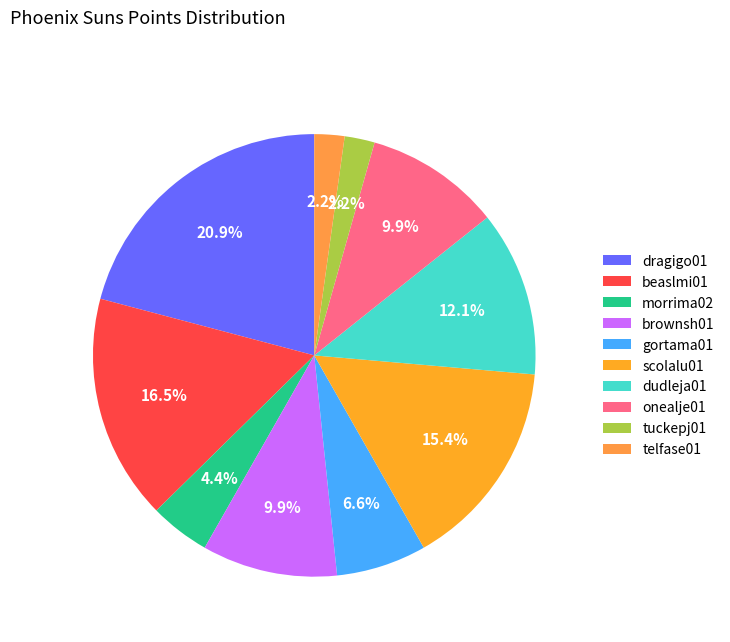

True or false: beaslmi01 accounts for 16% of the total.

True